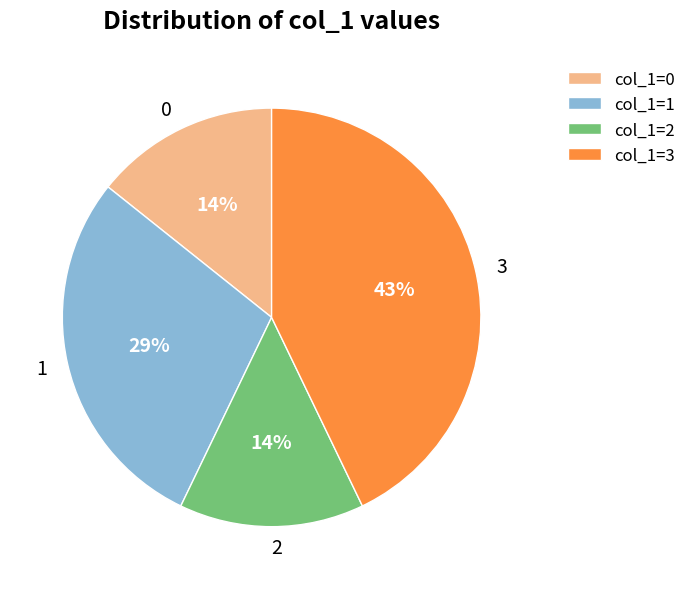

Does 3 represent more than half of the total?

No